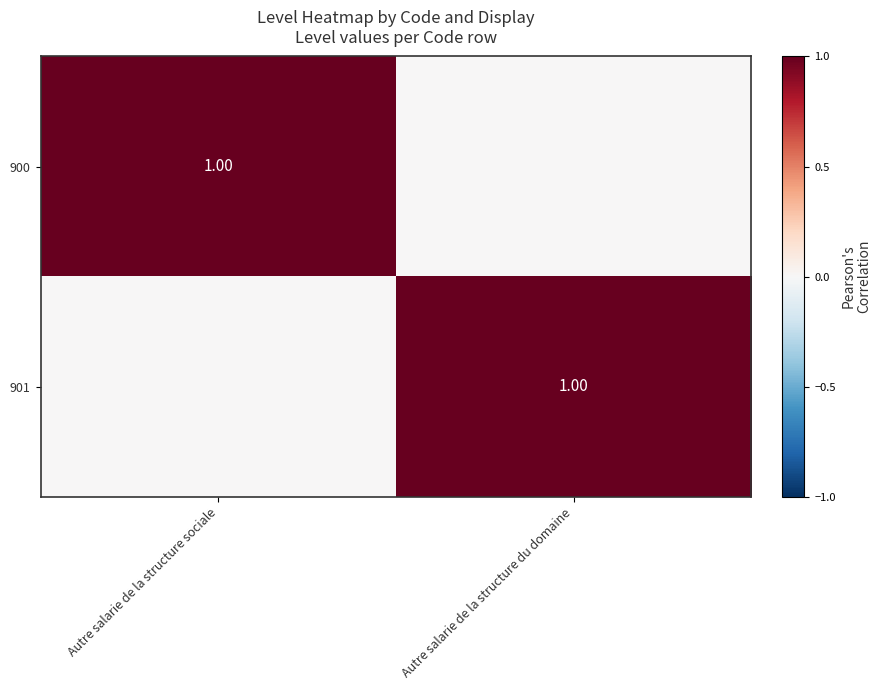

Rank the categories by 901 value from lowest to highest.

Autre salarie de la structure sociale, Autre salarie de la structure du domaine